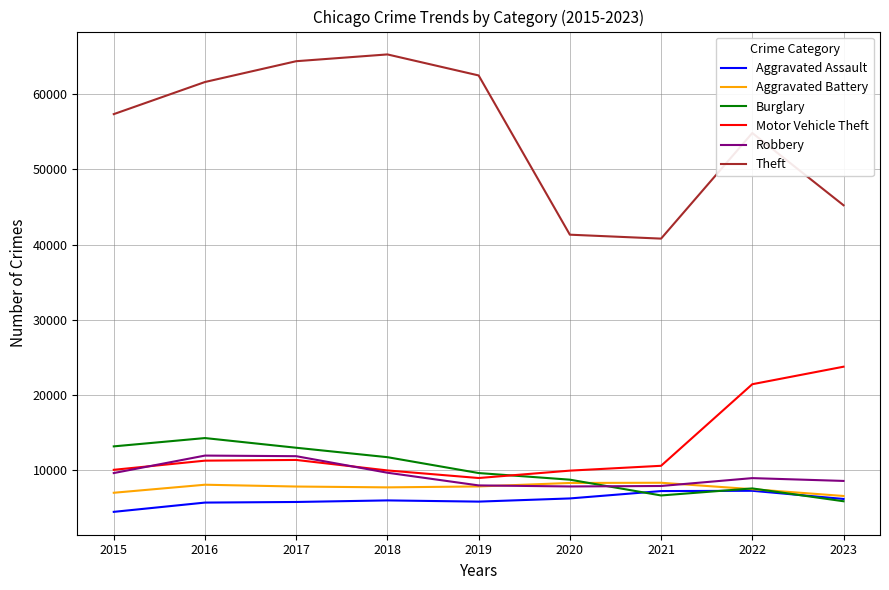

True or false: Robbery has a value of 7918 at 2021.

True